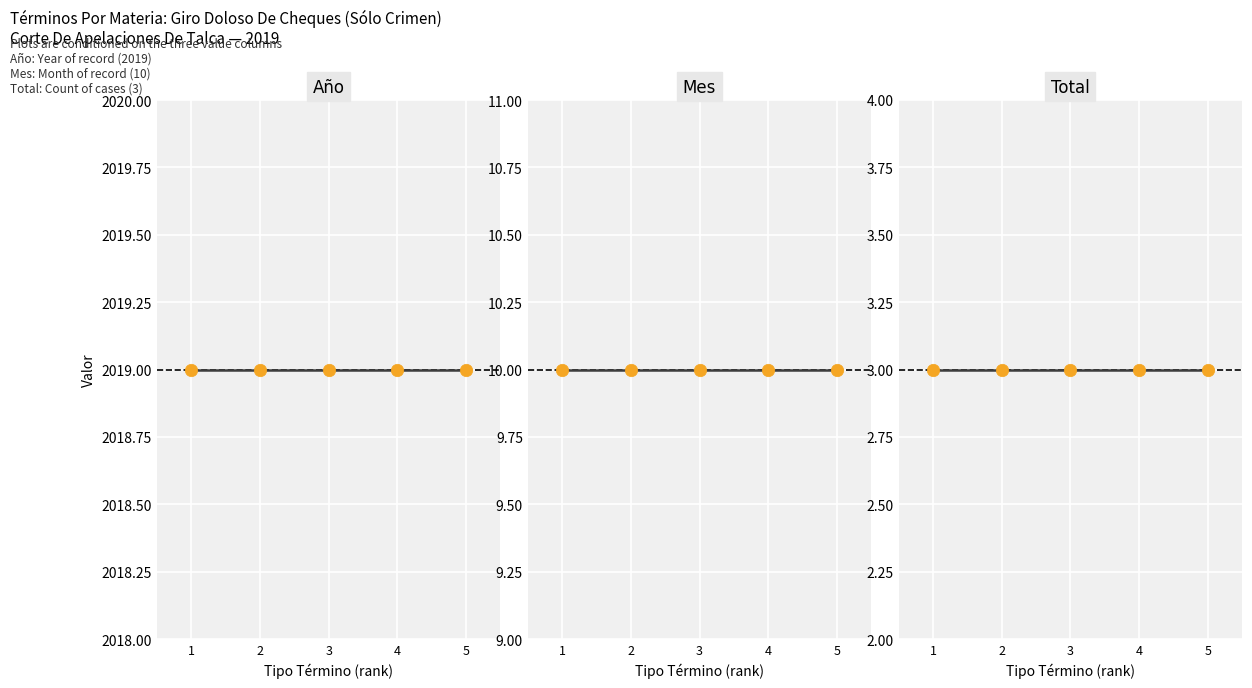

Which series contains the lowest Y value?

Total